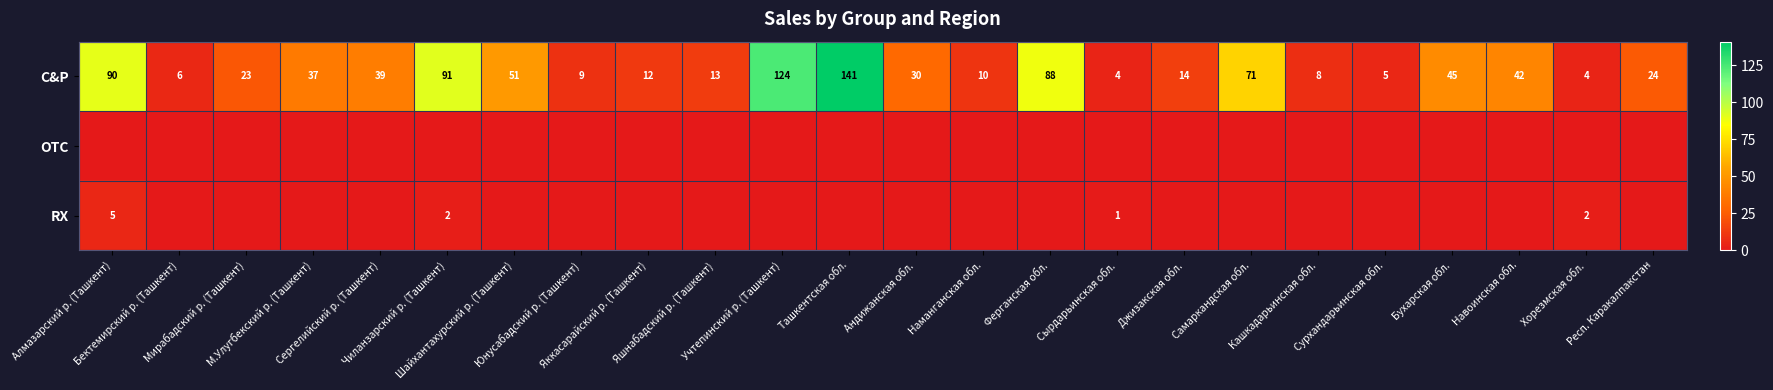

Which has a higher value, Мирабадский р. (Ташкент) or Яшнабадский р. (Ташкент)?

Мирабадский р. (Ташкент)